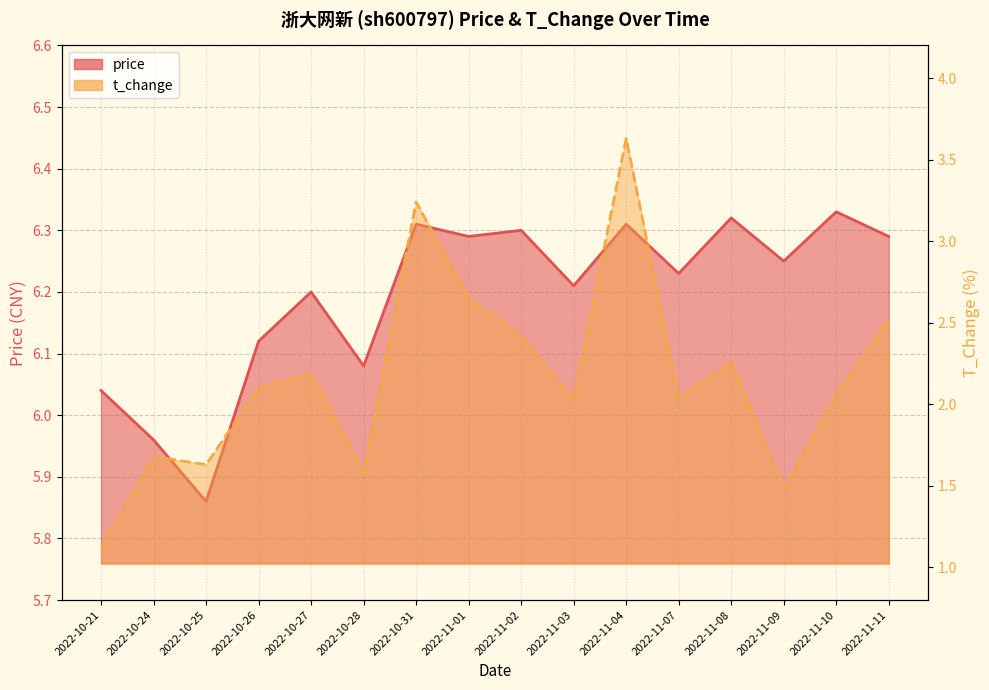

Count the number of categories in the chart.

16